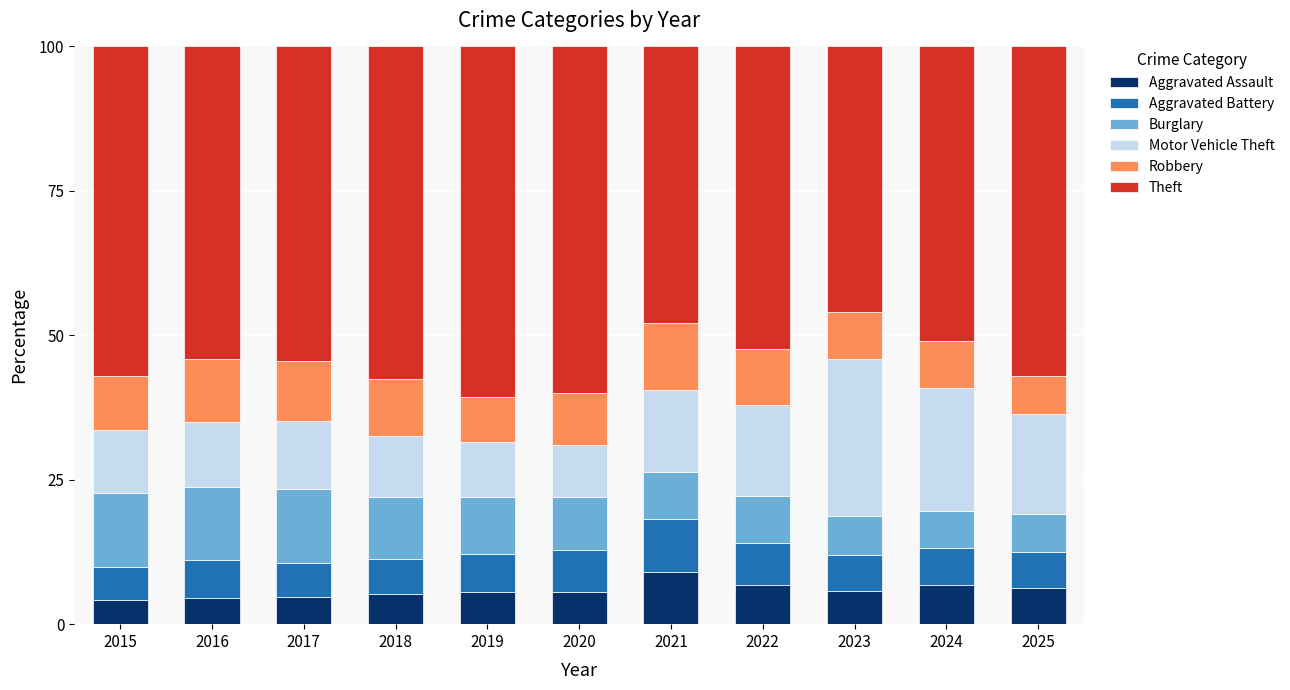

What is the total value across all series at 2018?

100.0